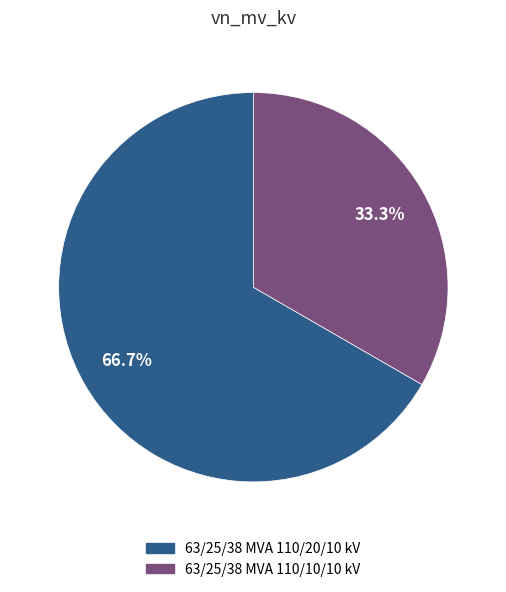

To the nearest percent, what percentage of the pie is 63/25/38 MVA 110/20/10 kV?

67%